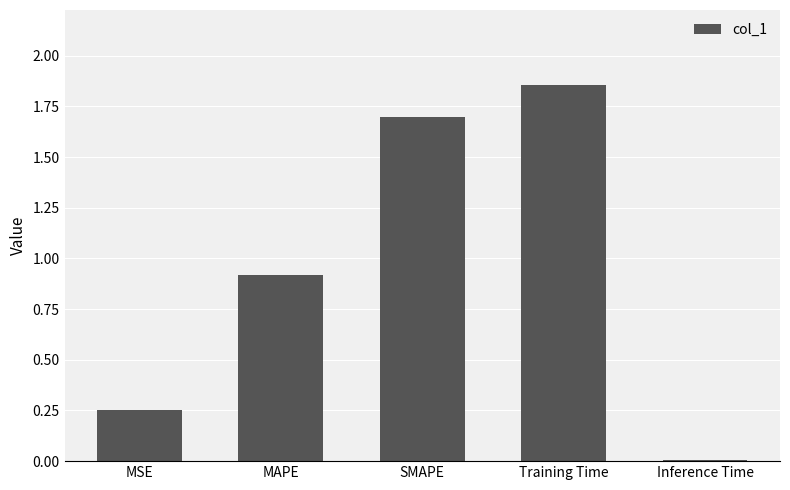

What is the label of the 1st bar from the left?

MSE